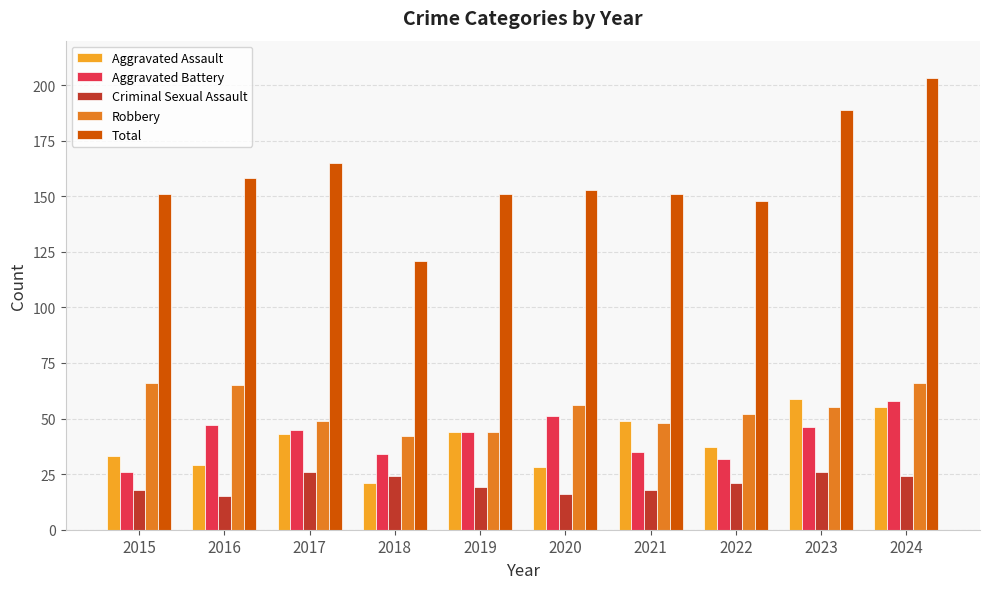

Is it true that Robbery equals 25 at 2022?

False